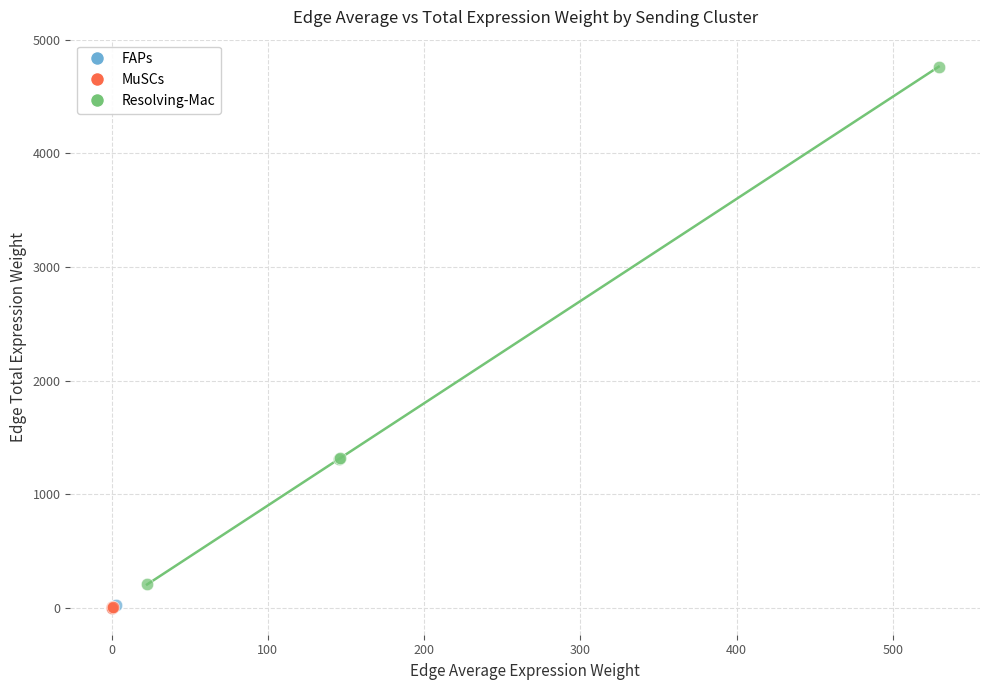

Which series reaches the maximum Y coordinate?

Resolving-Mac